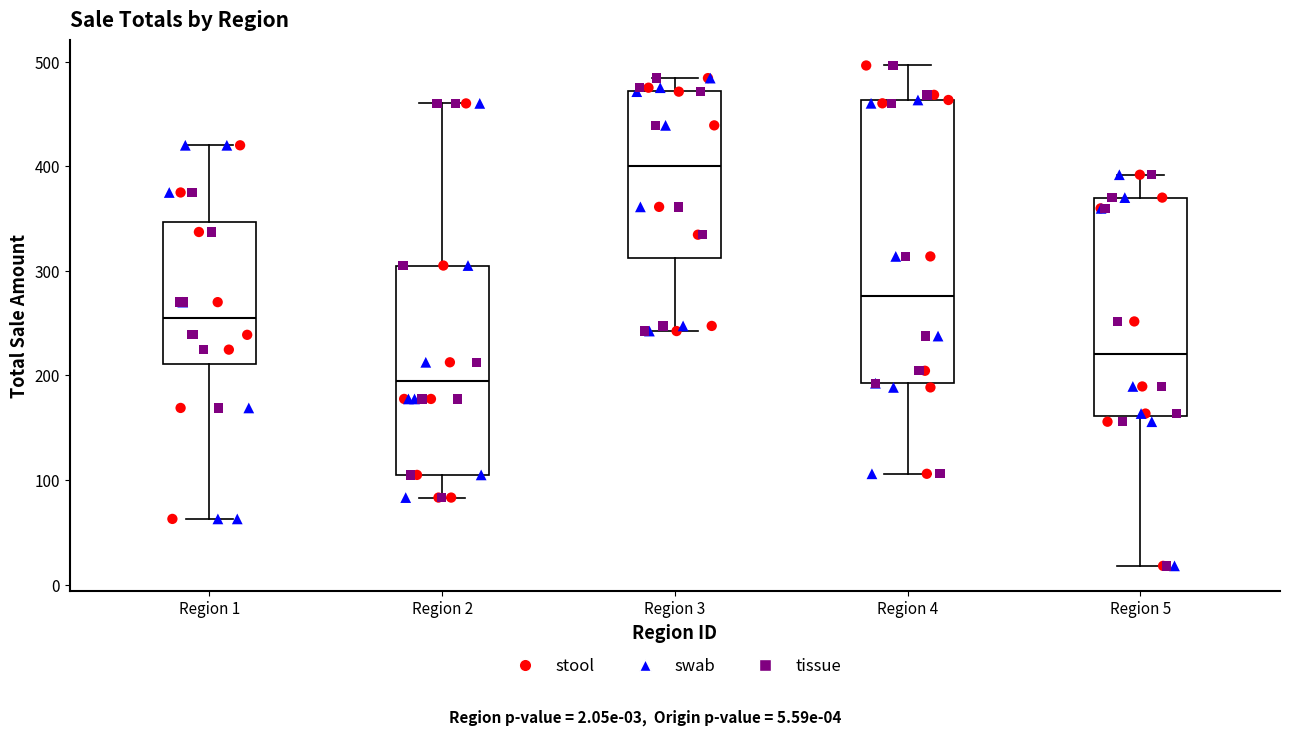

Reading left to right, transcribe this box plot: for each box, give where its median line is, the range the box spans, and where its two whiskers end, as read against the y-axis. The values are not printed on the chart, so give them approximately, as read against the axis.

Region 1: median 250, box 210 to 350, whiskers 60 to 420
Region 2: median 190, box 100 to 310, whiskers 80 to 460
Region 3: median 400, box 310 to 470, whiskers 240 to 480
Region 4: median 280, box 190 to 460, whiskers 110 to 500
Region 5: median 220, box 160 to 370, whiskers 20 to 390